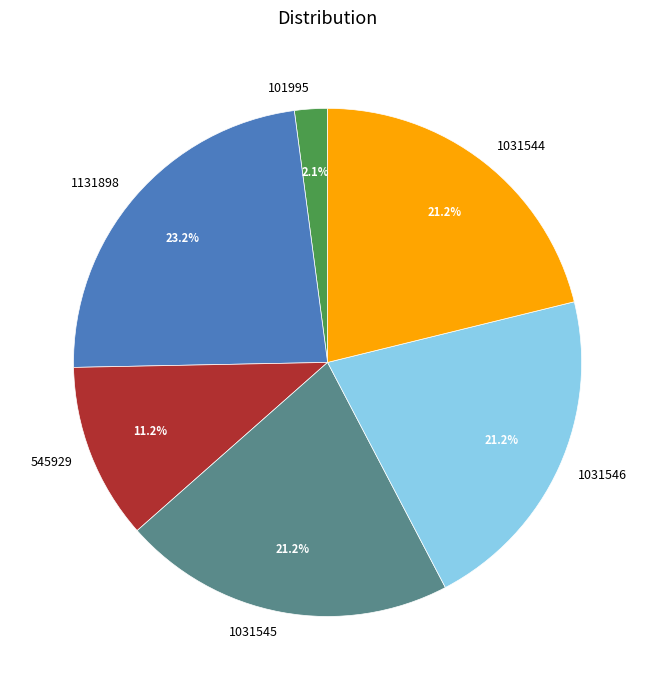

To the nearest percent, what portion does 545929 represent?

11%